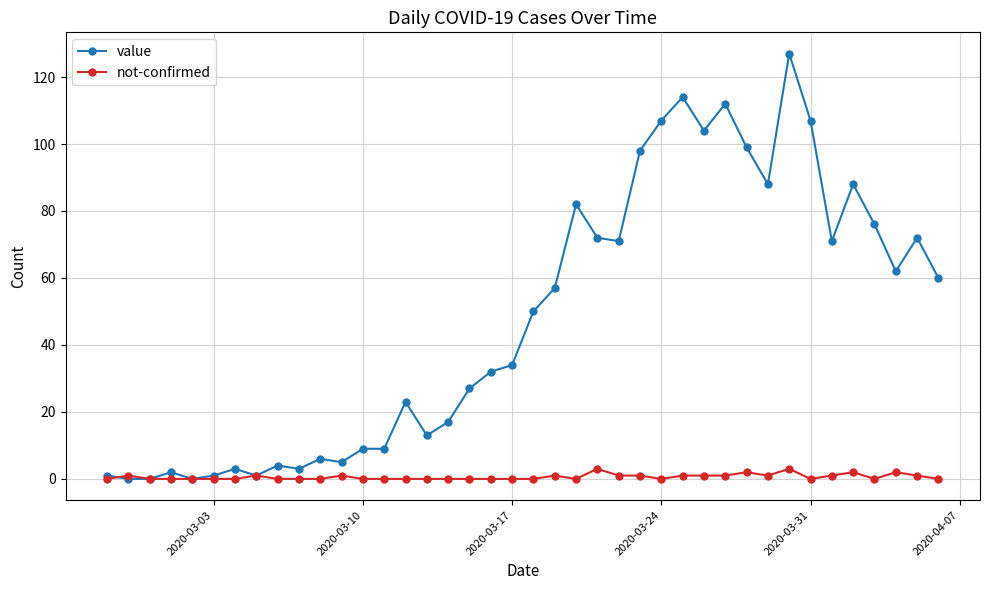

List the series in order of their peak value, lowest first.

not-confirmed, value